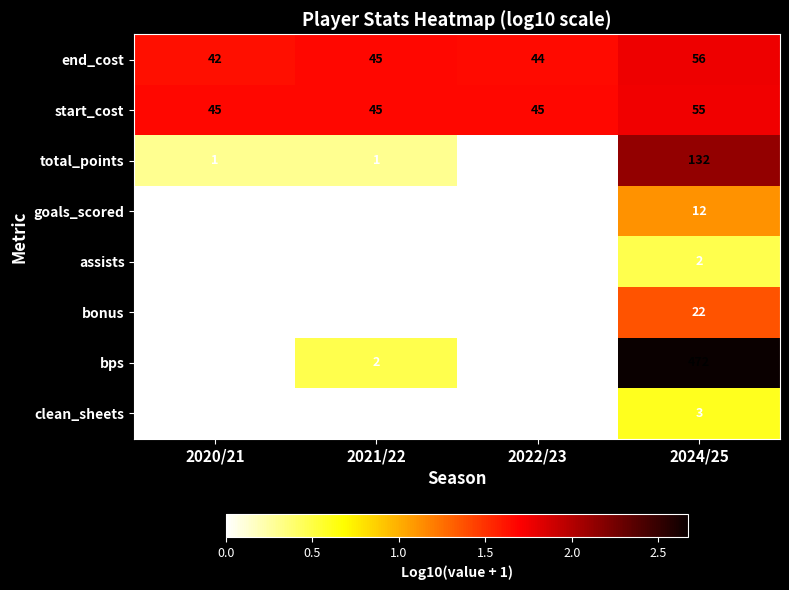

The goals_scored series shows 0 at 2020/21. True or false?

True